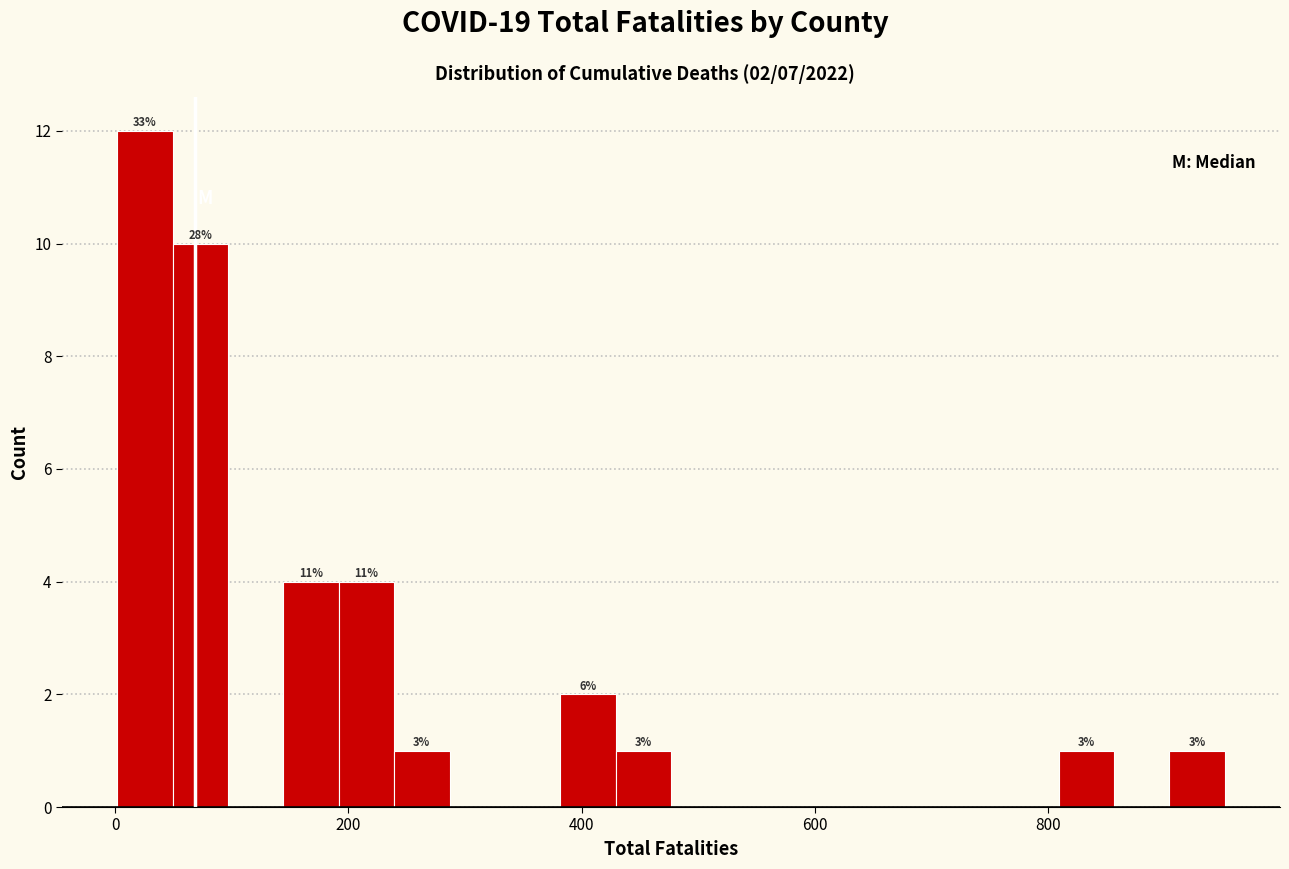

Read against the x-axis, roughly where is the centre of the tallest bar?

20